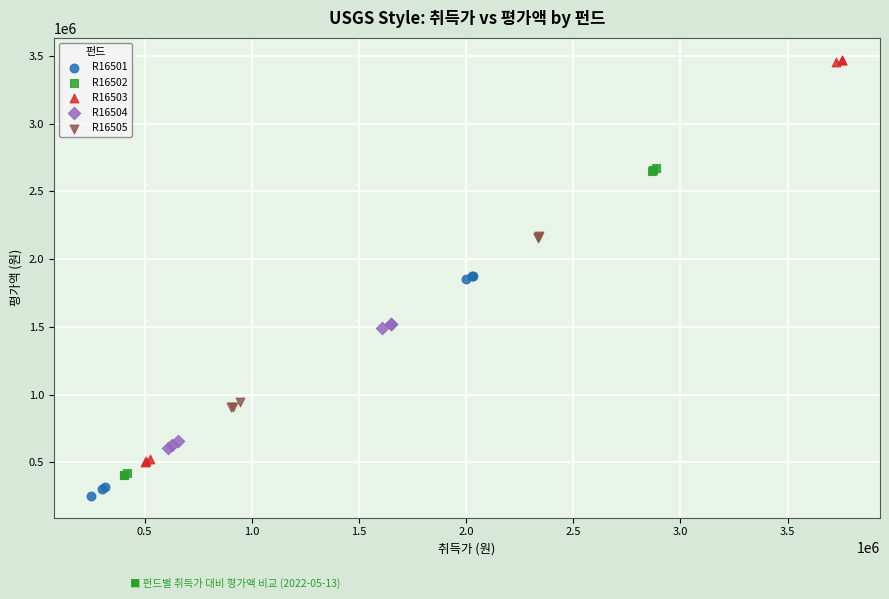

What are all the series names shown in the legend?

R16501, R16502, R16503, R16504, R16505